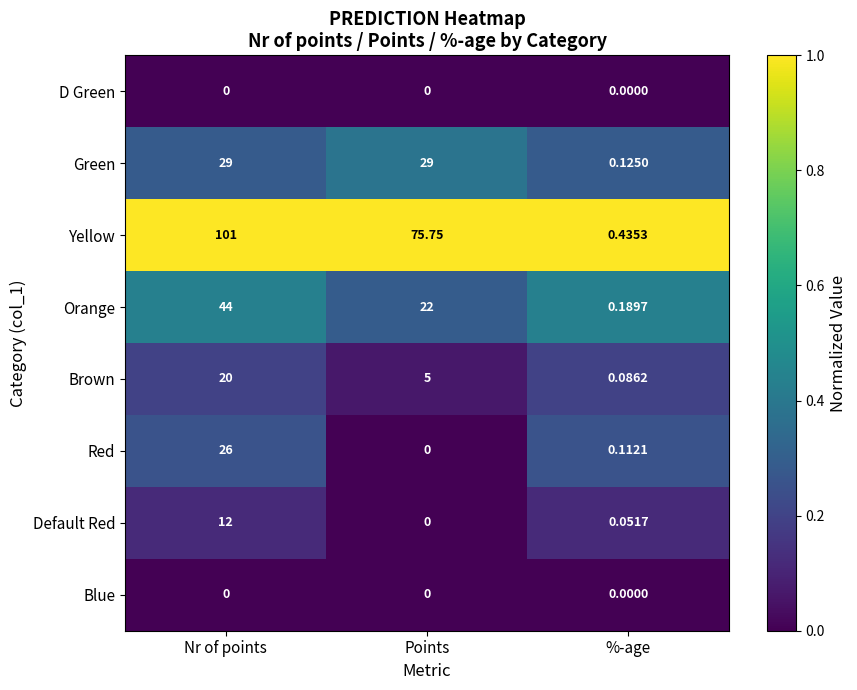

Which series changed the most between Points and %-age?

Yellow